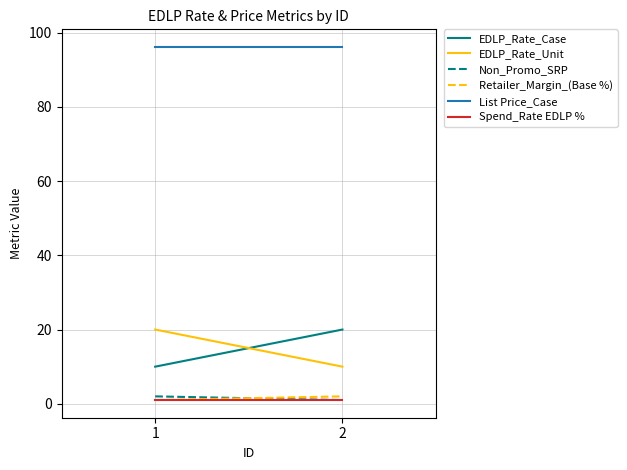

The value of Spend_Rate EDLP % at 2 is 1.0. True or false?

True